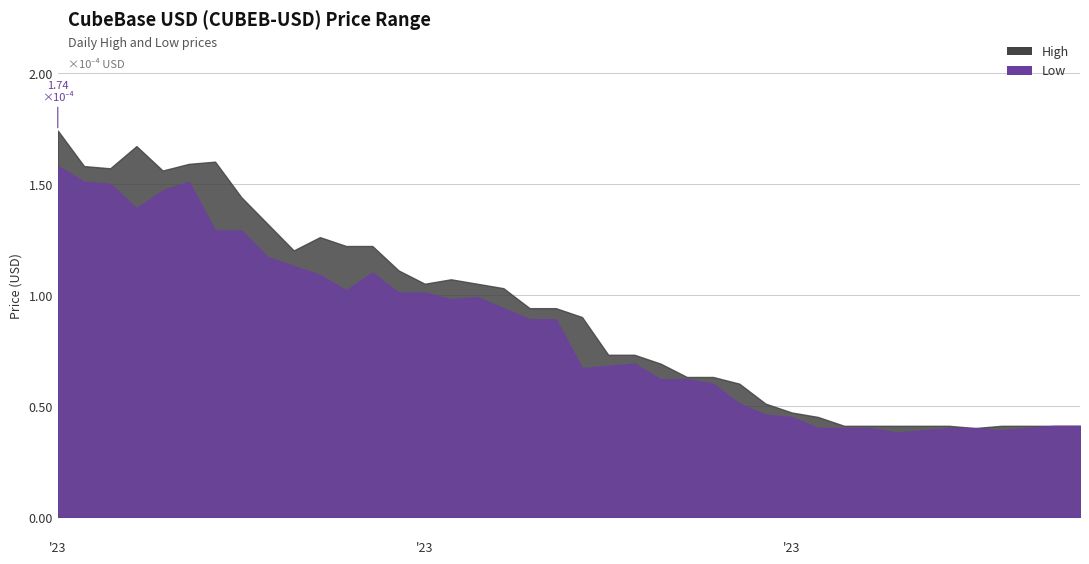

List the series in order of their peak value, highest first.

High, Low